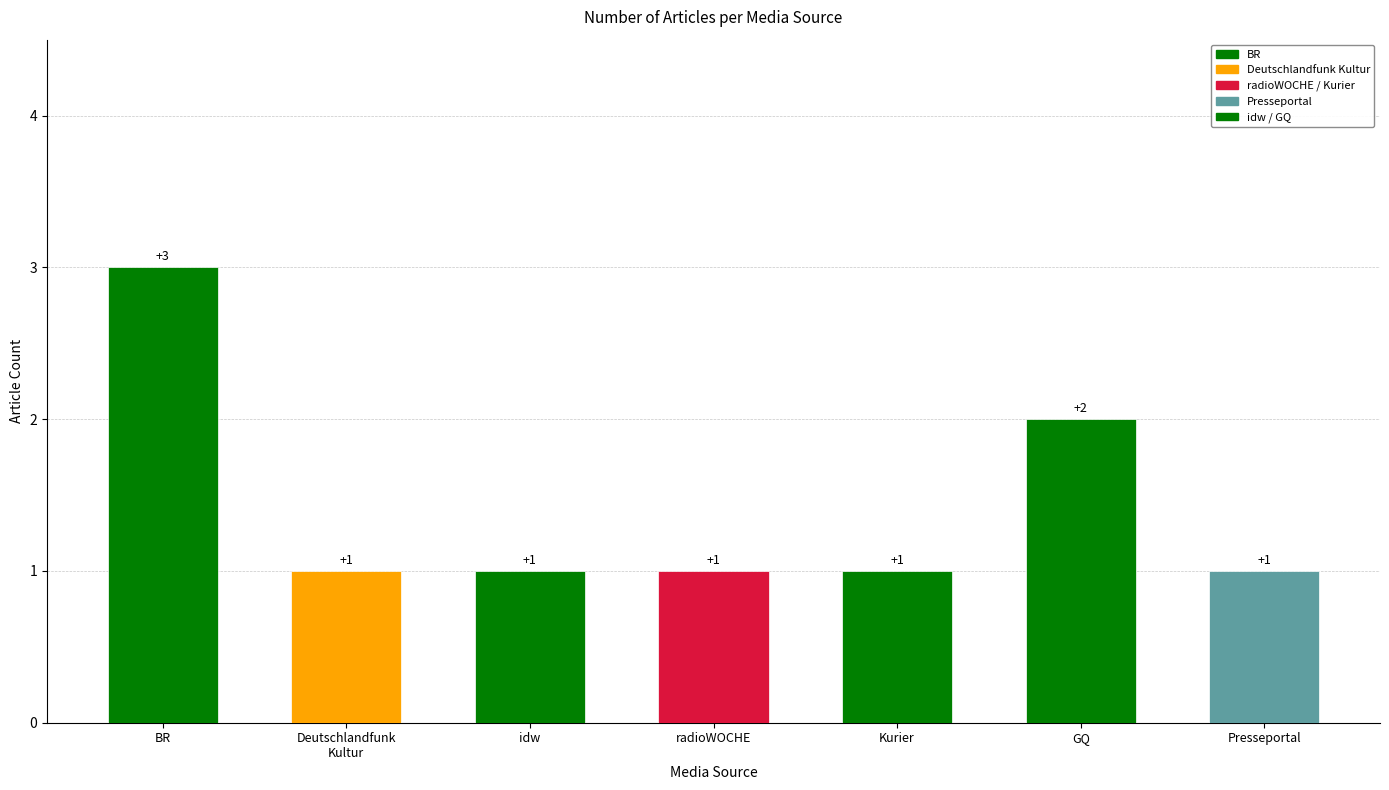

What is the smallest value displayed?

1